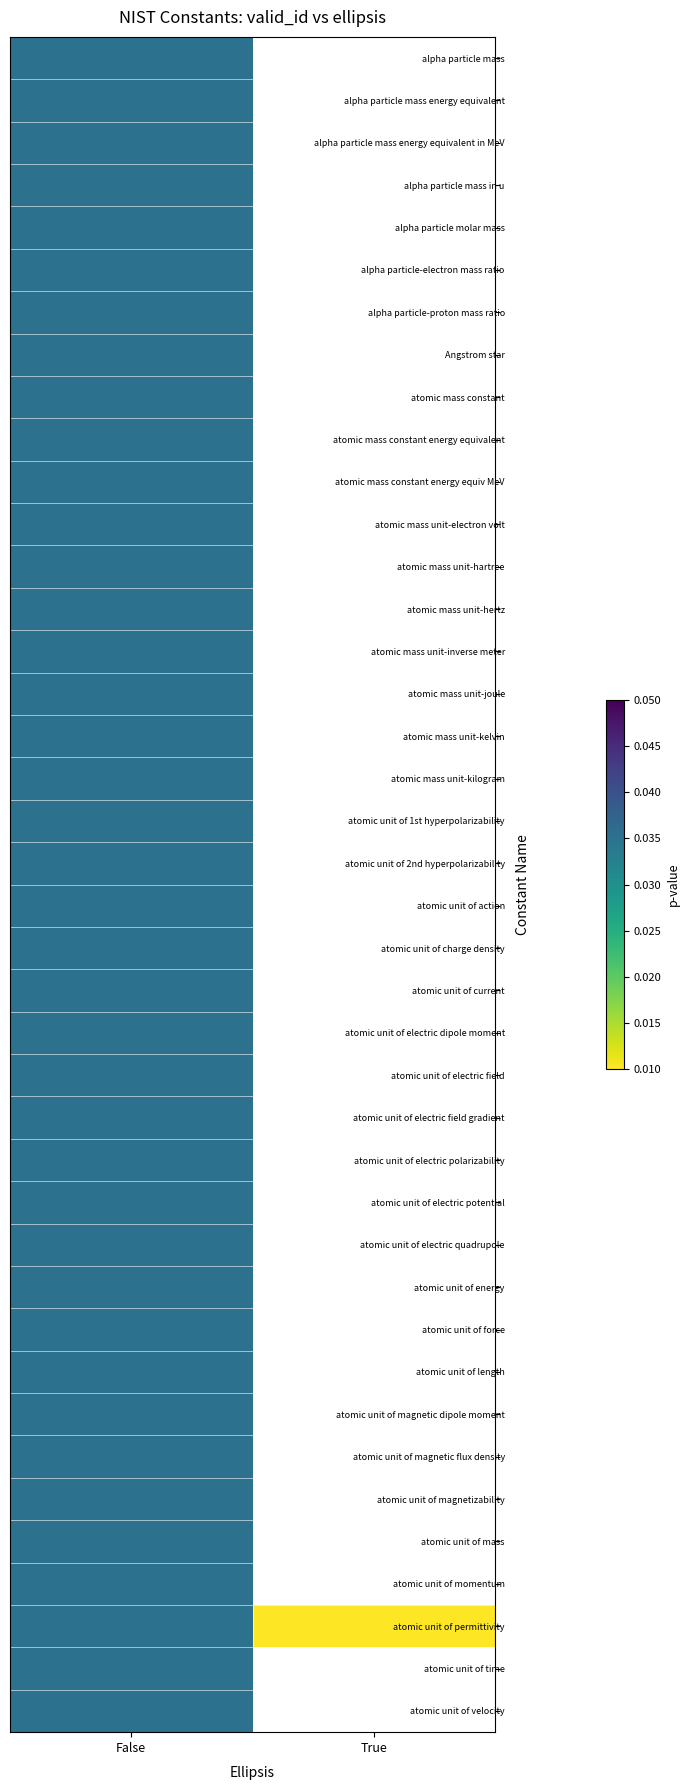

Which series has the largest total across all categories?

atomic unit of permittivity